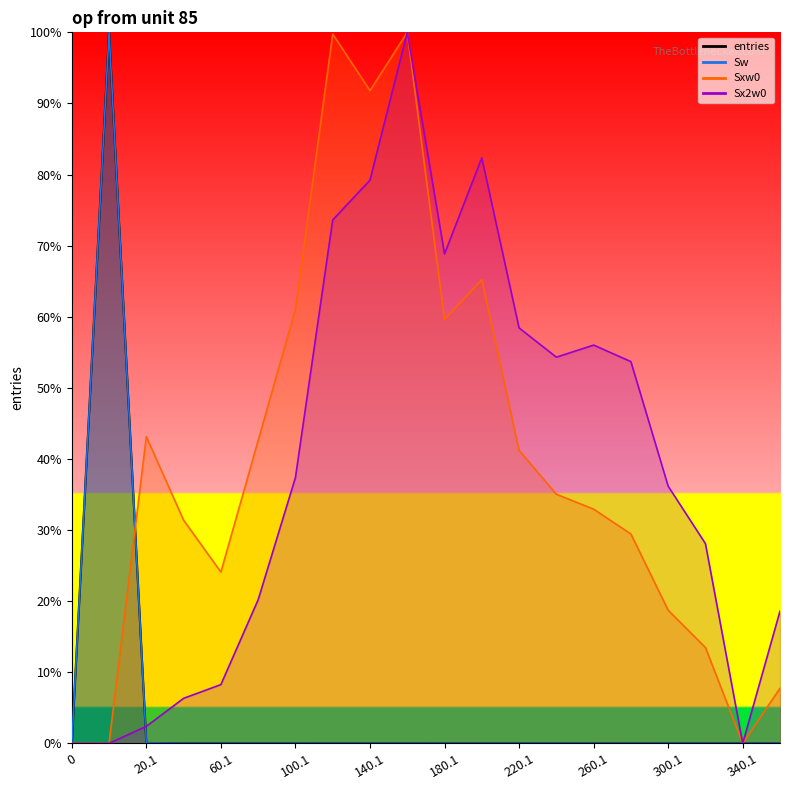

Reading left to right, extract all data points from this chart.

entries: 0=0.0	0.9=100.0	20.1=0.1	40.1=0.0	60.1=0.0	80.1=0.0	100.1=0.0	120.1=0.0	140.1=0.0	160.1=0.0	180.1=0.0	200.1=0.0	220.1=0.0	240.1=0.0	260.1=0.0	280.1=0.0	300.1=0.0	320.1=0.0	340.1=0.0	360.1=0.0
Sw: 0=0.0	0.9=100.0	20.1=0.1	40.1=0.0	60.1=0.0	80.1=0.0	100.1=0.0	120.1=0.0	140.1=0.0	160.1=0.0	180.1=0.0	200.1=0.0	220.1=0.0	240.1=0.0	260.1=0.0	280.1=0.0	300.1=0.0	320.1=0.0	340.1=0.0	360.1=0.0
Sxw0: 0=0.0	0.9=0.0	20.1=43.1	40.1=31.4	60.1=24.1	80.1=42.6	100.1=61.0	120.1=99.8	140.1=91.8	160.1=100.0	180.1=59.6	200.1=65.2	220.1=41.2	240.1=35.0	260.1=32.9	280.1=29.4	300.1=18.7	320.1=13.5	340.1=0.0	360.1=7.7
Sx2w0: 0=0.0	0.9=0.0	20.1=2.4	40.1=6.3	60.1=8.3	80.1=20.2	100.1=37.4	120.1=73.6	140.1=79.2	160.1=100.0	180.1=68.8	200.1=82.4	220.1=58.4	240.1=54.3	260.1=56.0	280.1=53.7	300.1=36.2	320.1=28.1	340.1=0.0	360.1=18.6